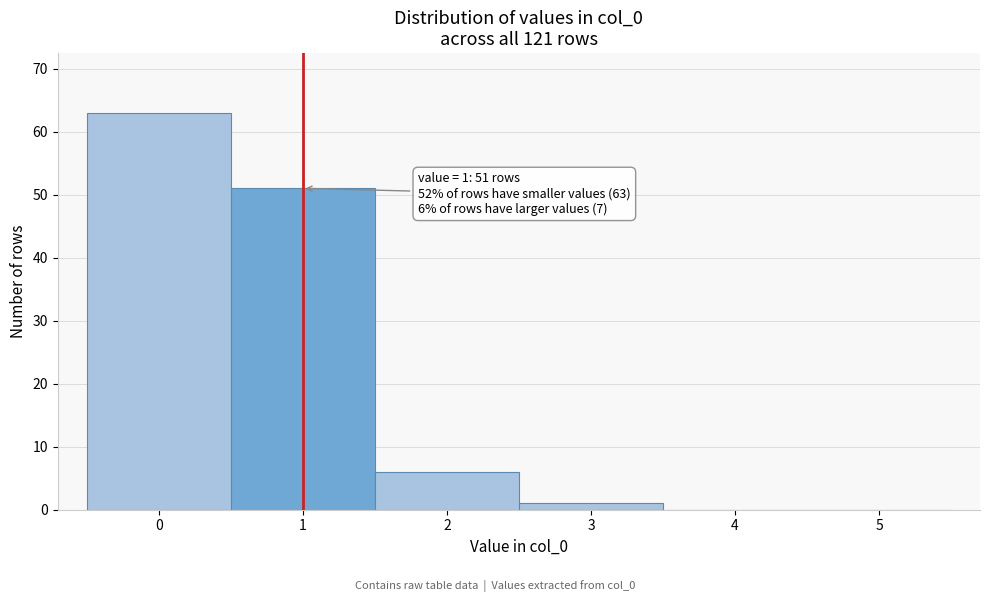

Which range on the x-axis has the tallest bar?

-0.5 to 0.5